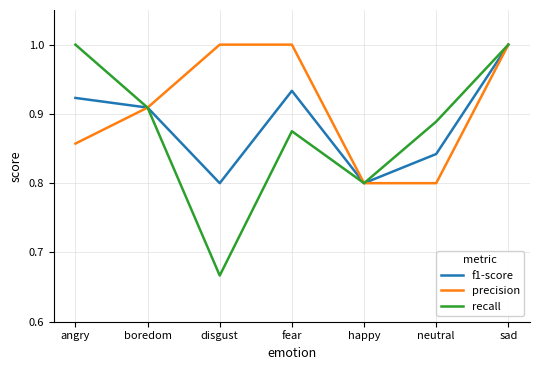

What position from the left is angry?

1